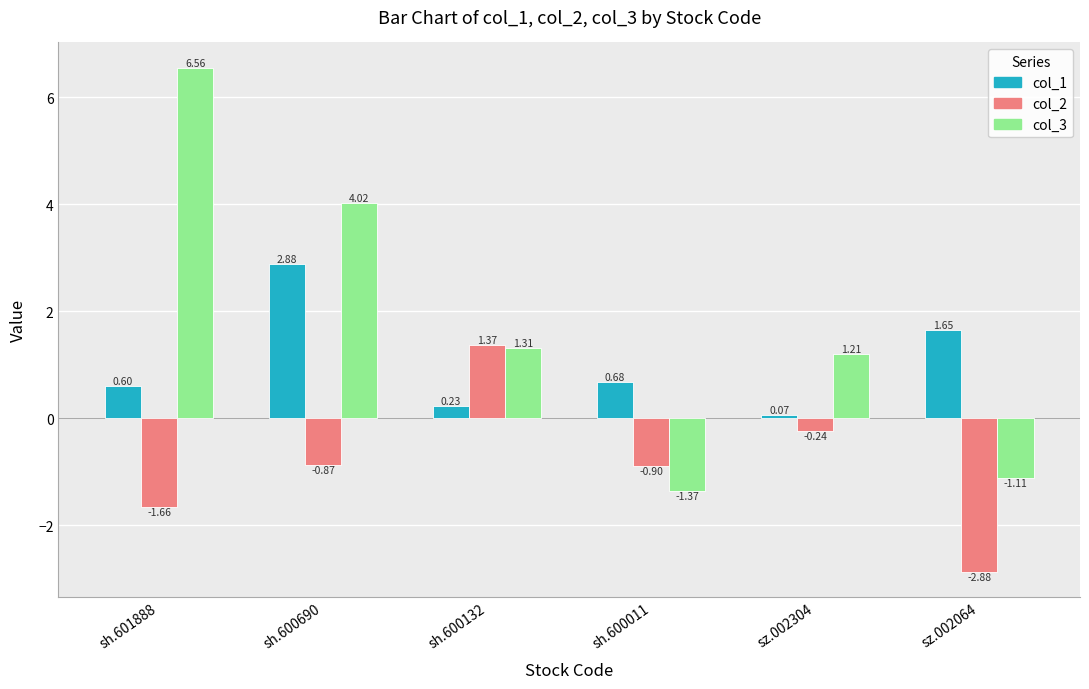

At sh.601888, list the series in order from largest to smallest.

col_3, col_1, col_2